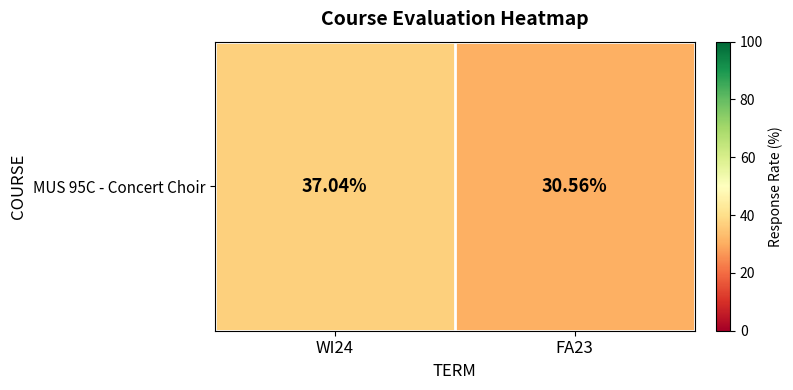

Reading left to right, extract all data points from this chart.

37.0	30.6